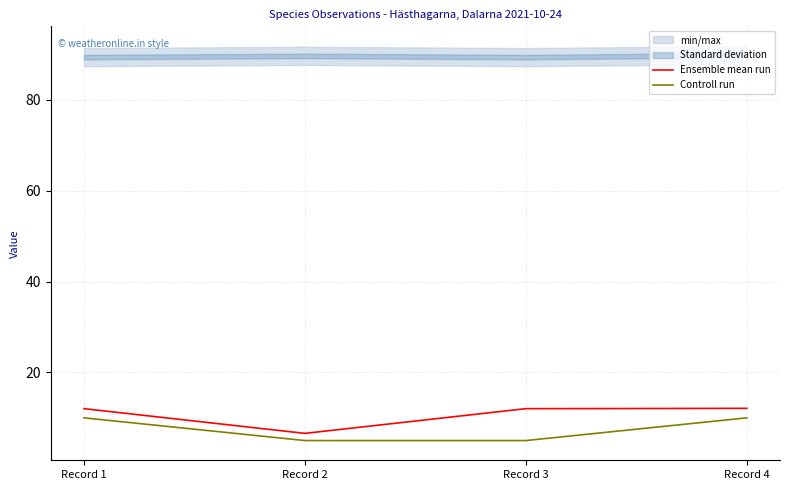

At which category does the chart reach its peak across all series?

Record 4